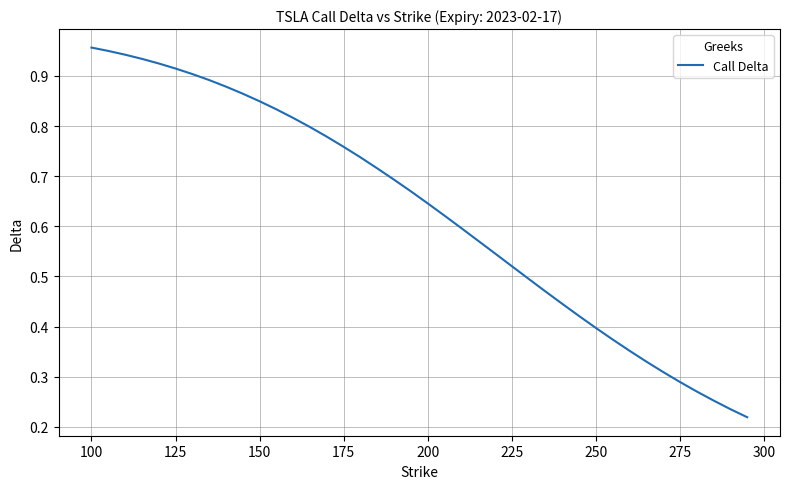

True or false: the data shows 1.3 at 150.

False